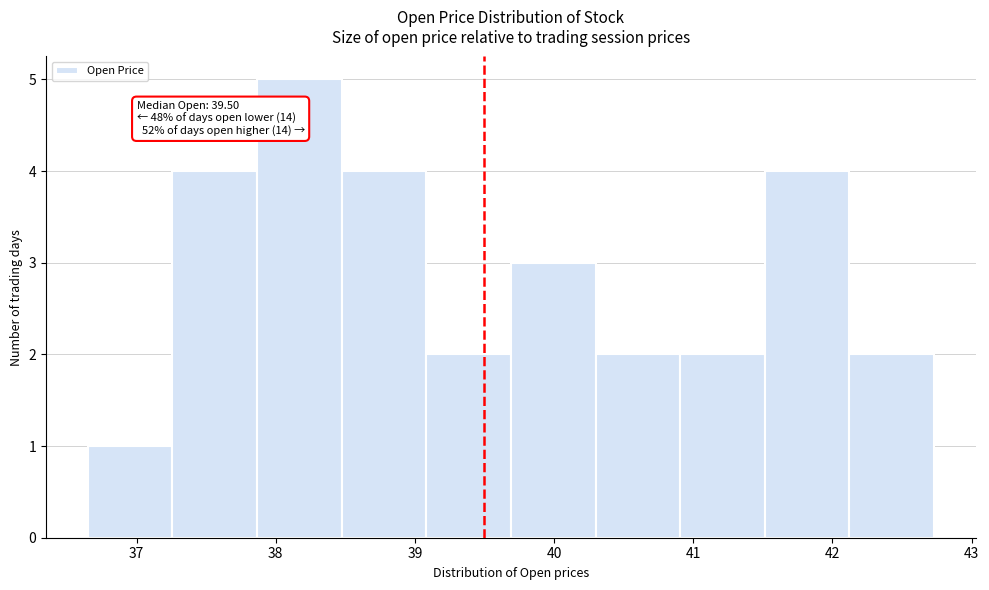

Over which range of the x-axis is the bar tallest?

37.9 to 38.5